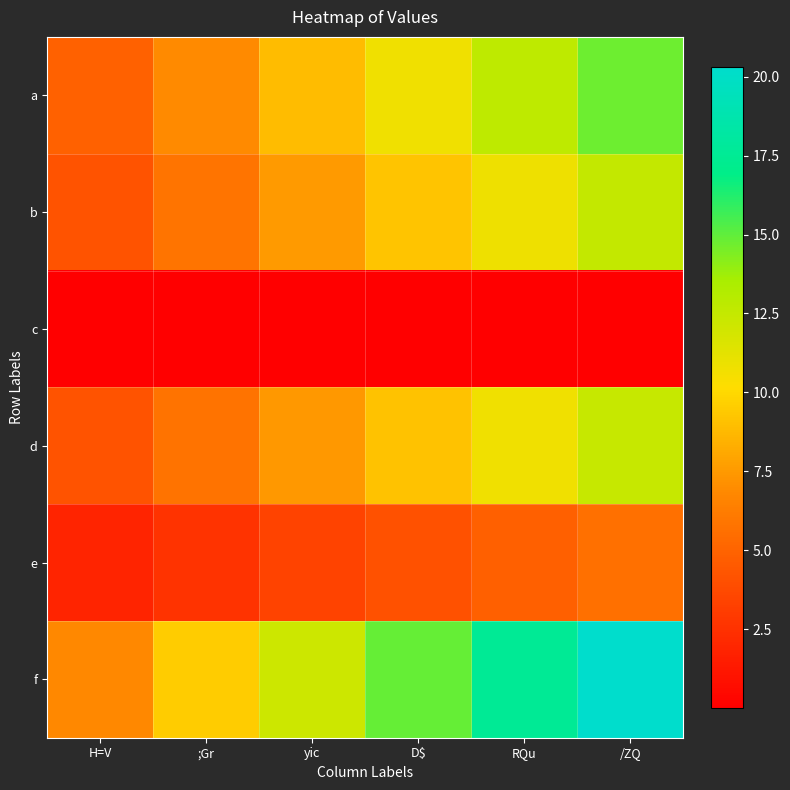

Count the number of categories in the chart.

6